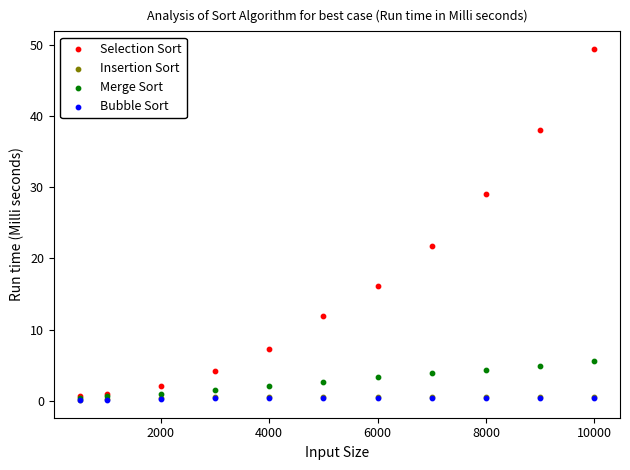

Which series has the widest spread of Y values?

Selection Sort